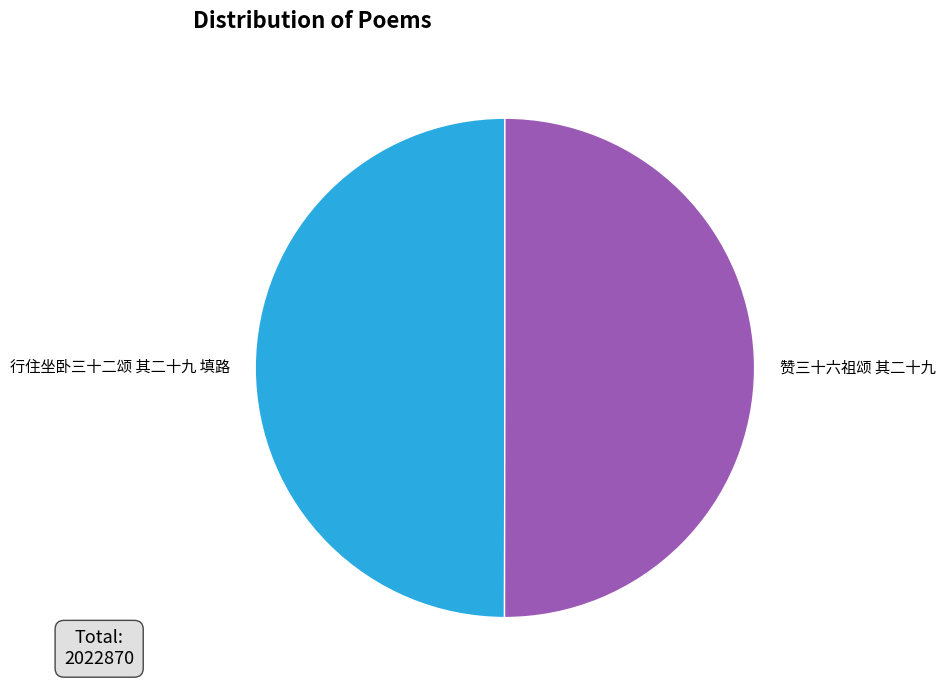

How many slices are in this pie chart?

2